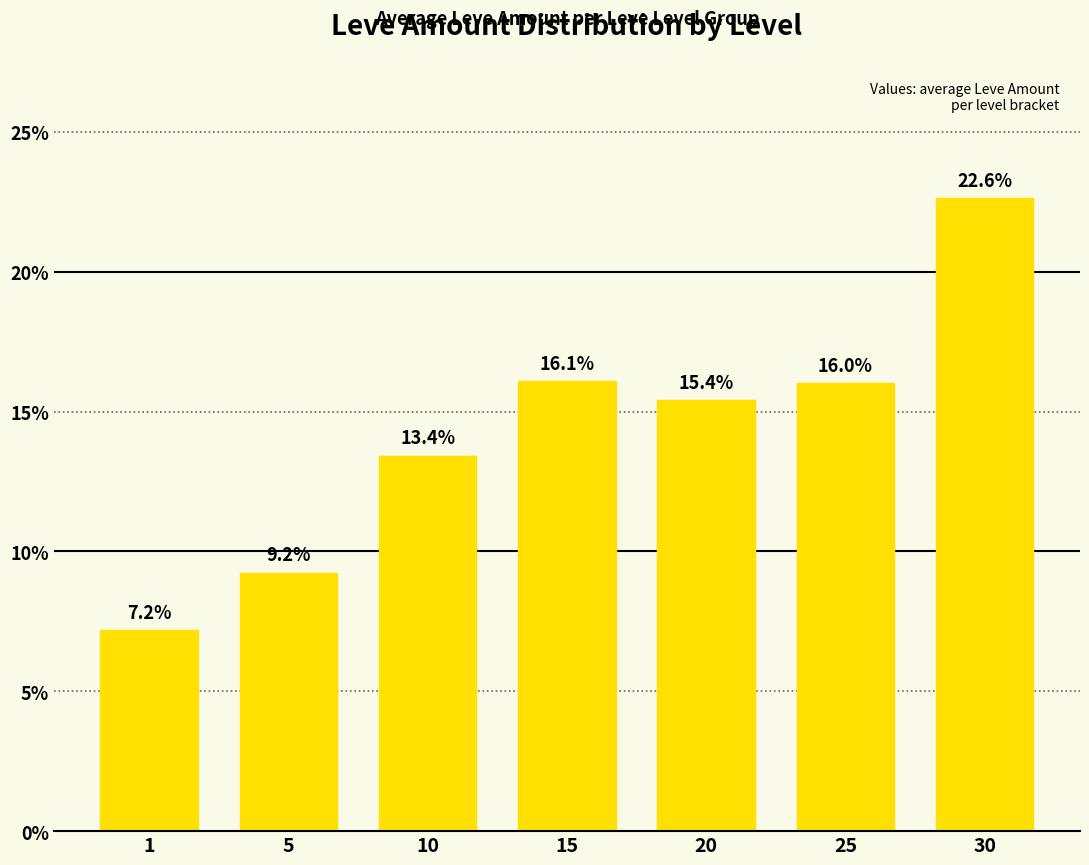

The chart shows a value of 14.1 at 5. True or false?

False